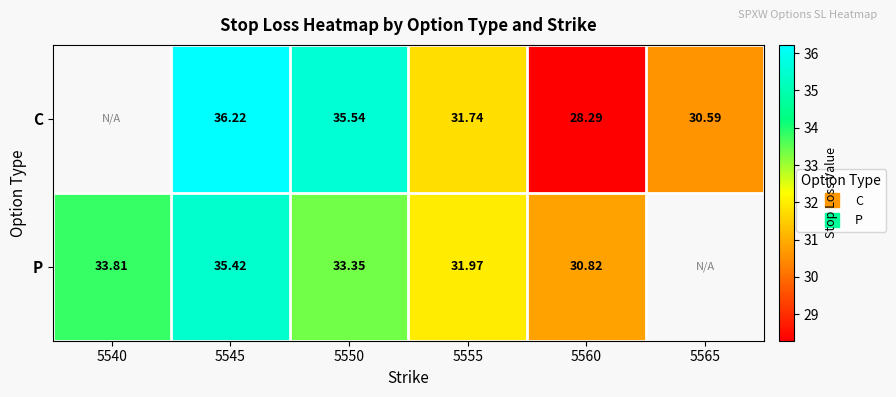

List the labels in order of C value, smallest first.

5560, 5565, 5555, 5550, 5540, 5545